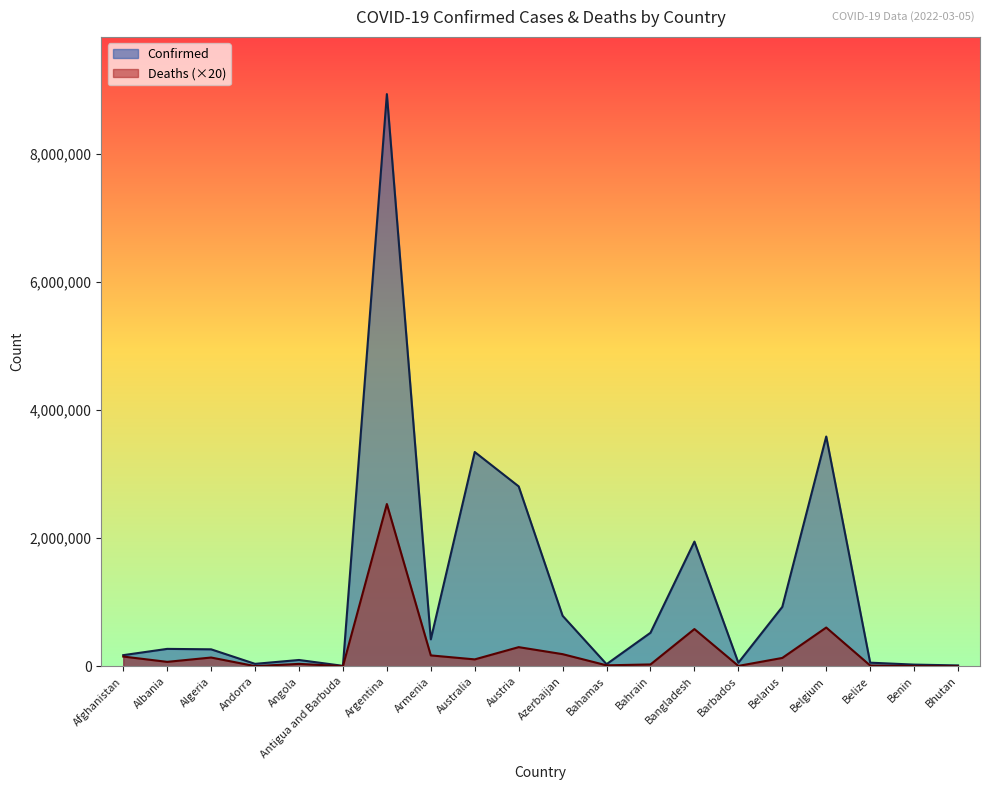

Which series has the largest range (max minus min)?

Confirmed